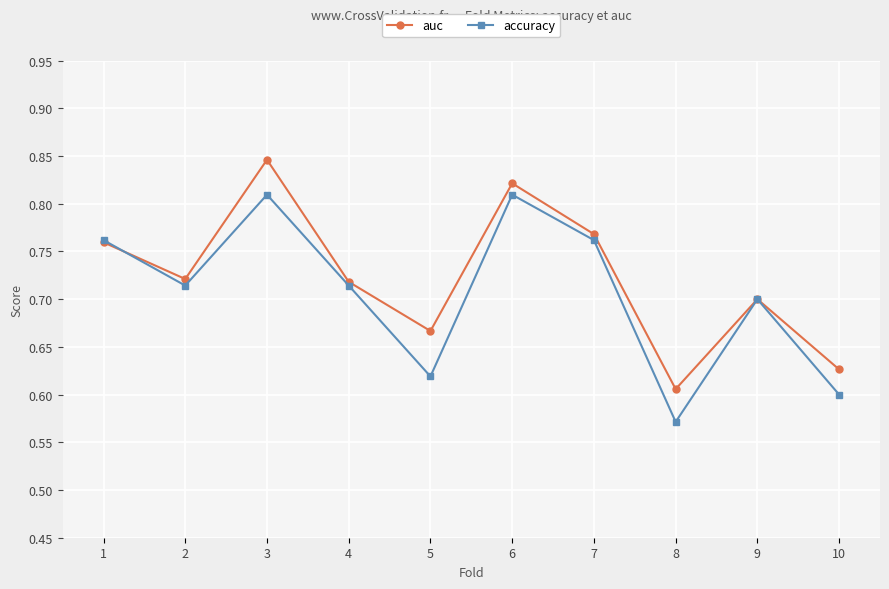

Is this an area chart (filled region under the line)?

No